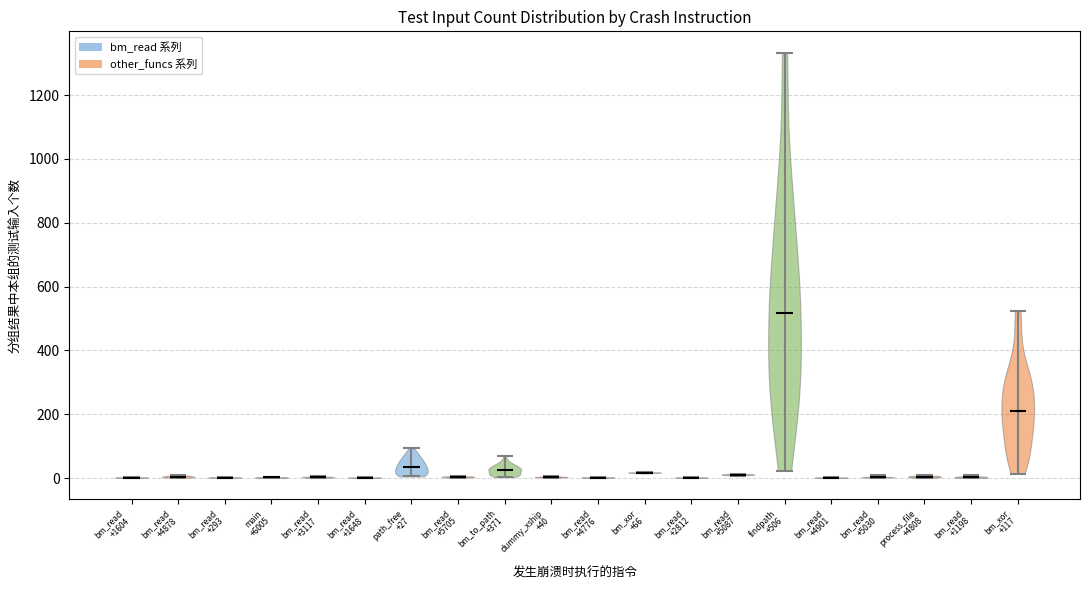

What is the lowest point the violin for bm_read +5030 reaches on the y-axis? The values are not printed on the chart, so give them approximately, as read against the axis.

0